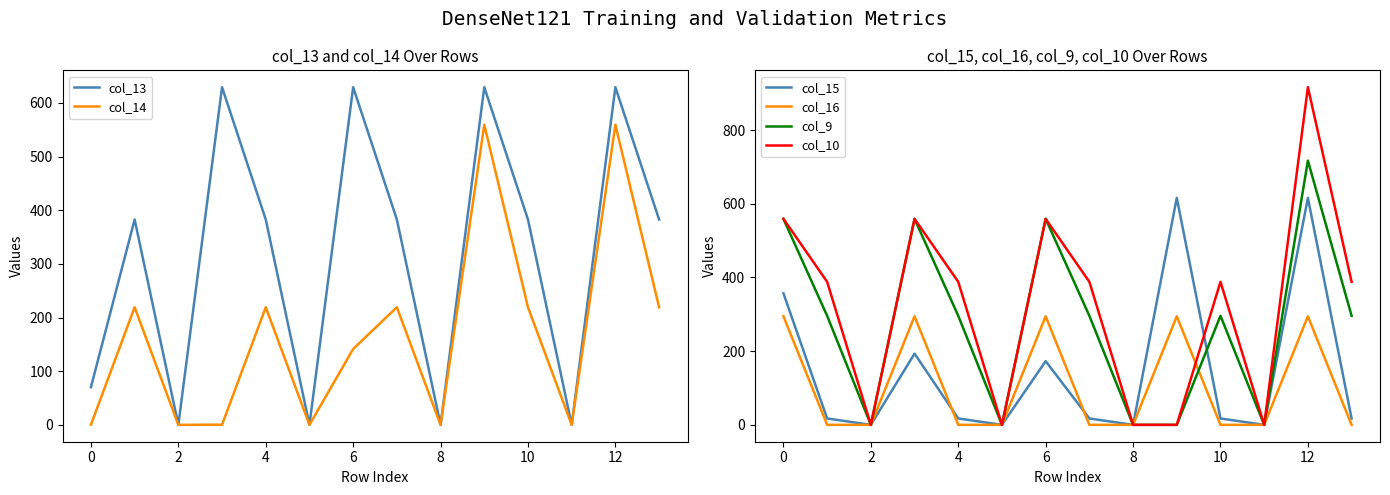

Is it true that col_14 equals 332.5 at 12?

False